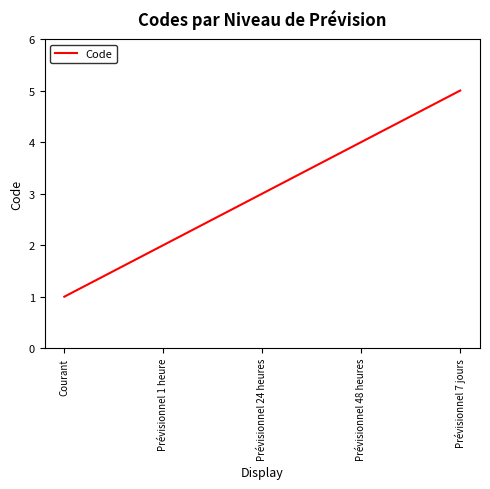

What is the average value?

3